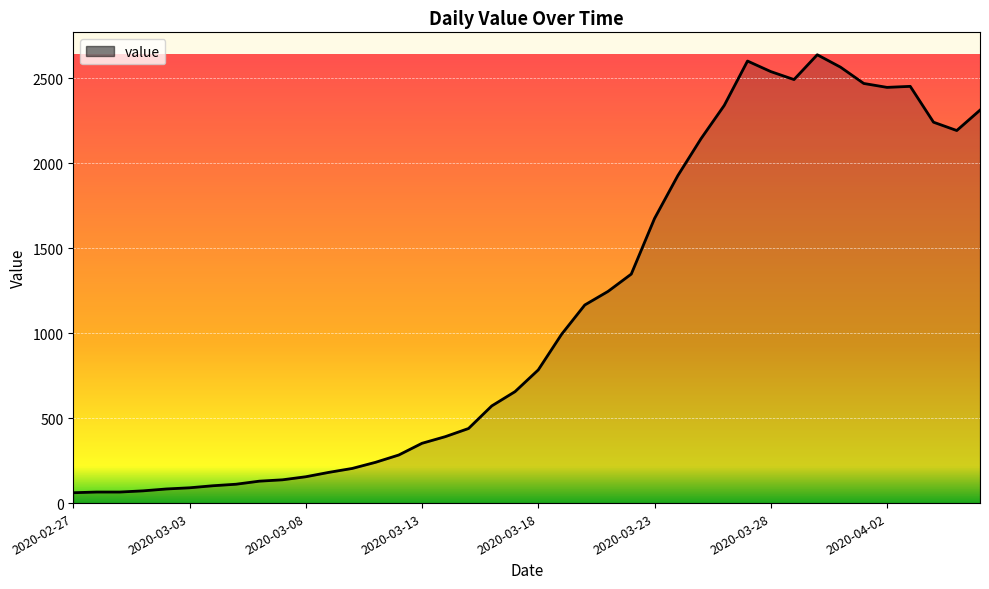

What is the minimum value shown in the chart?

61